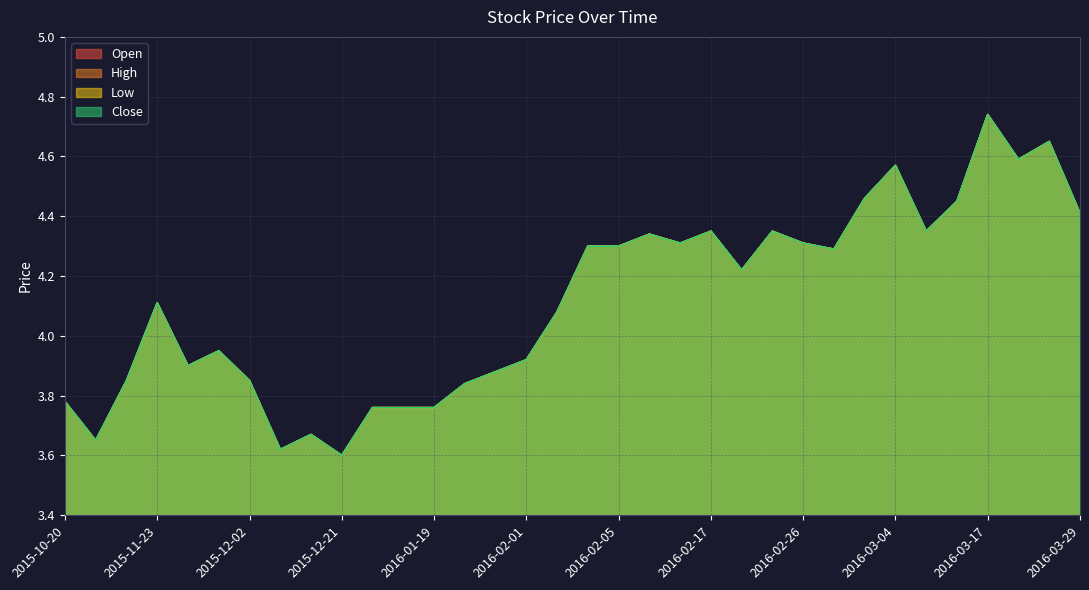

Which category has the lowest value in the Close series?

2015-12-21